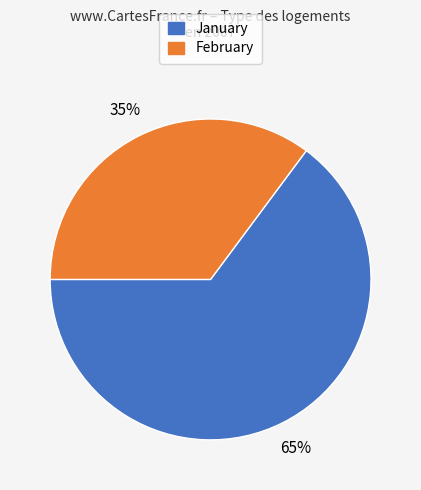

Is there any slice that represents more than half of the pie?

Yes